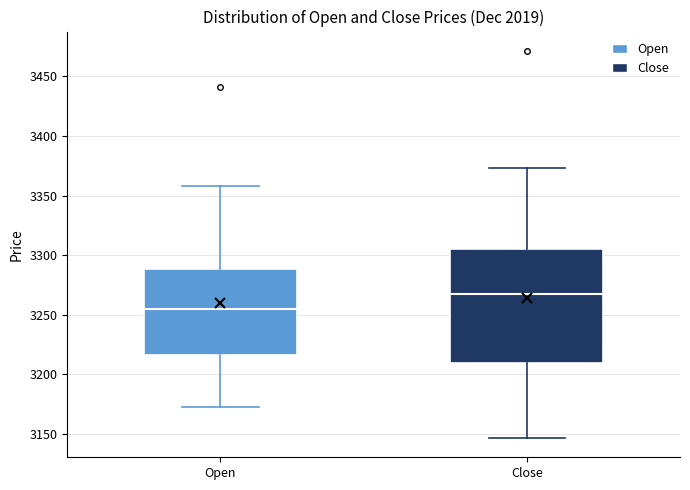

Where is the upper edge of the box for Open on the y-axis? The values are not printed on the chart, so give them approximately, as read against the axis.

3290